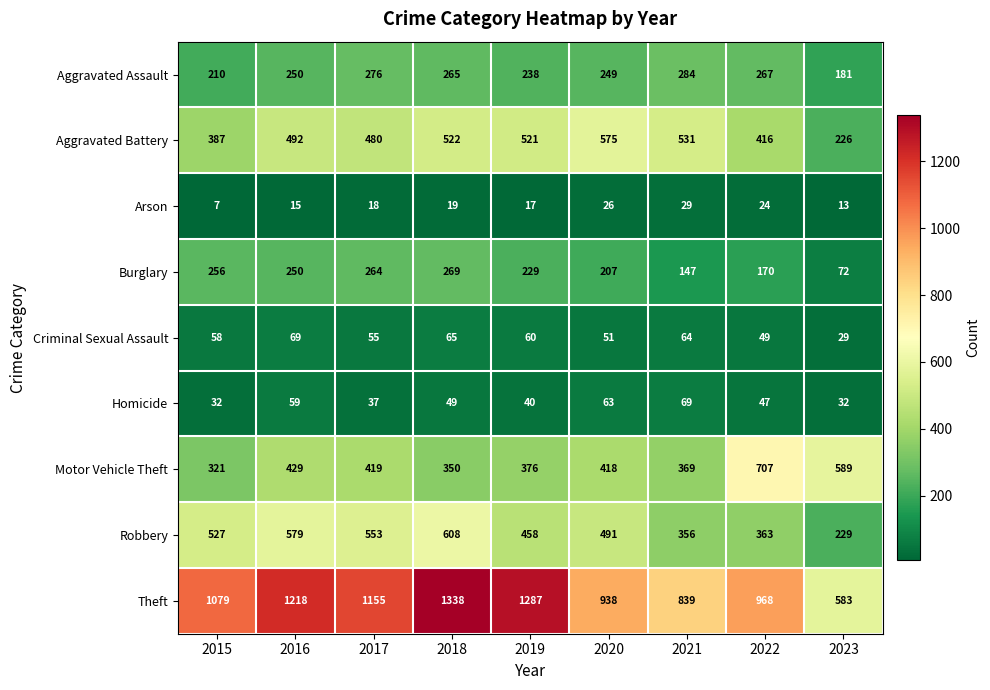

How many categories are shown in the chart?

9